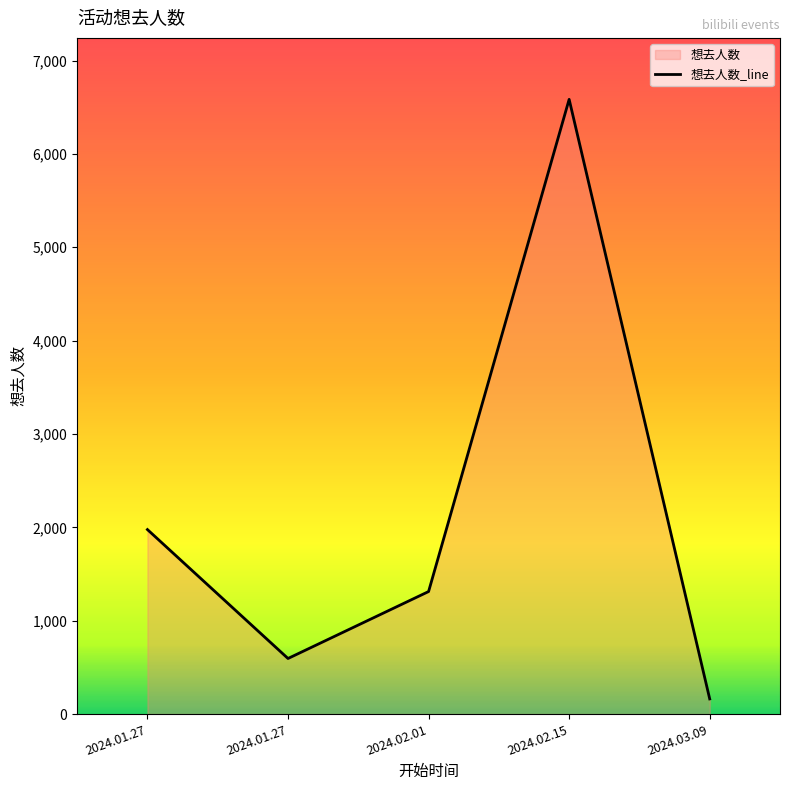

At which category does the data reach its first local valley?

2024.01.27